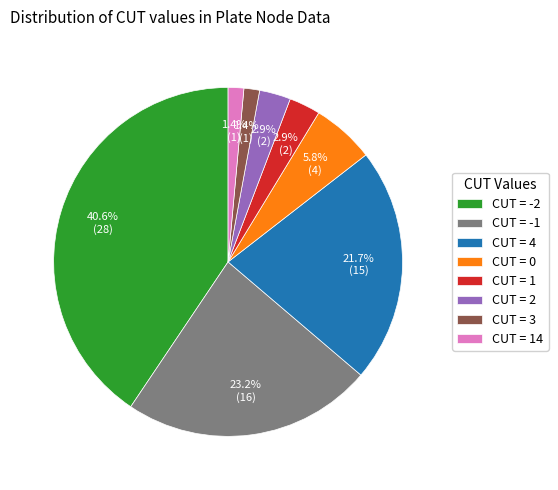

What is the ratio of the value at CUT = -1 to the value at CUT = 4?

1.1